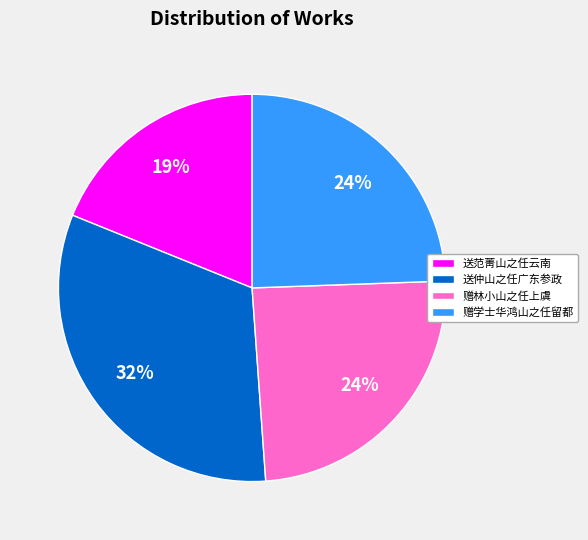

How many slices are in this pie chart?

4